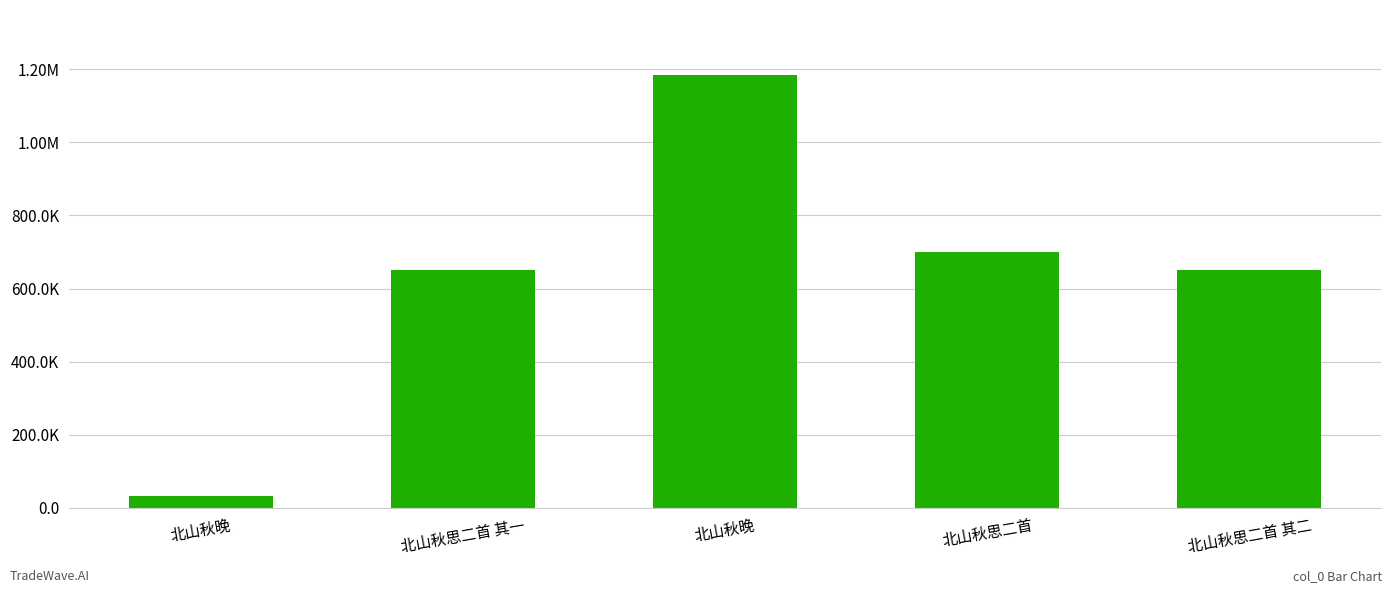

Which label corresponds to the smallest value in the chart?

北山秋晚